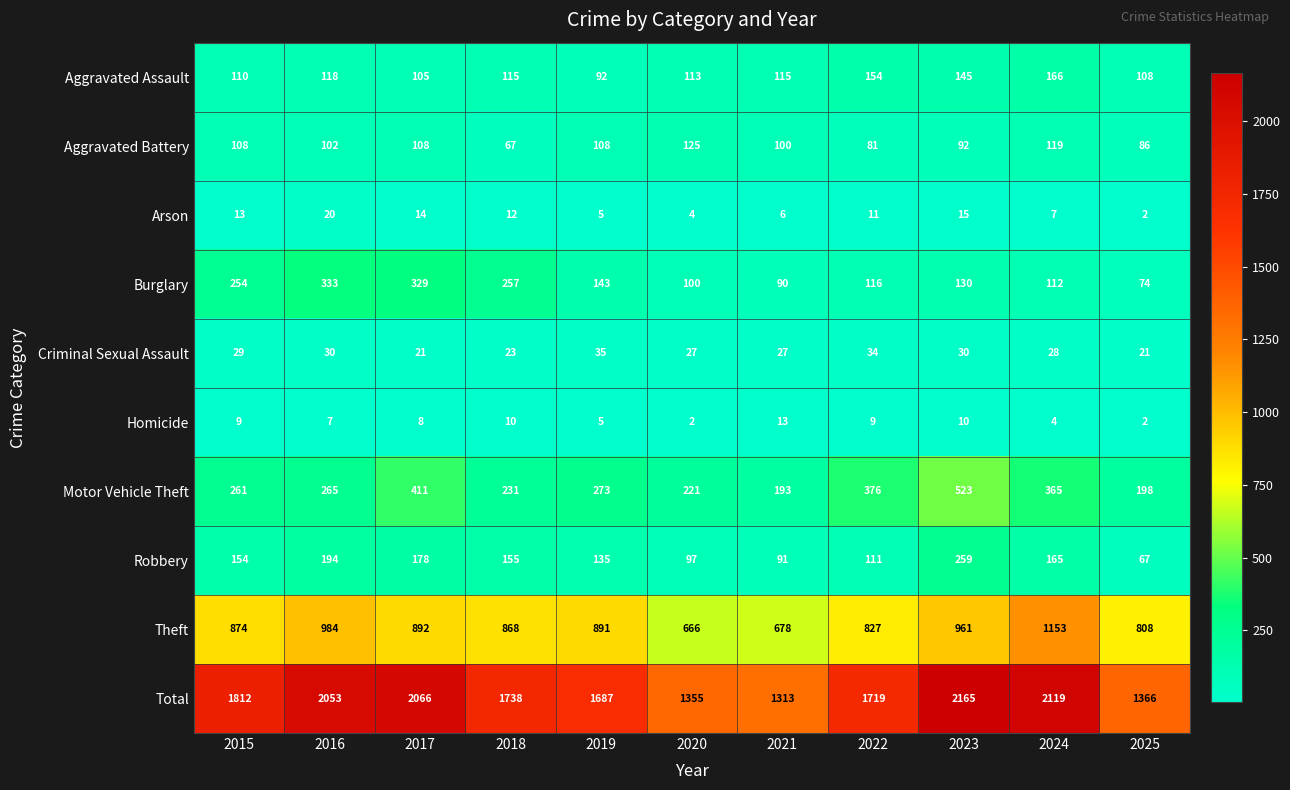

Rank the categories by Arson value from lowest to highest.

2025, 2020, 2019, 2021, 2024, 2022, 2018, 2015, 2017, 2023, 2016